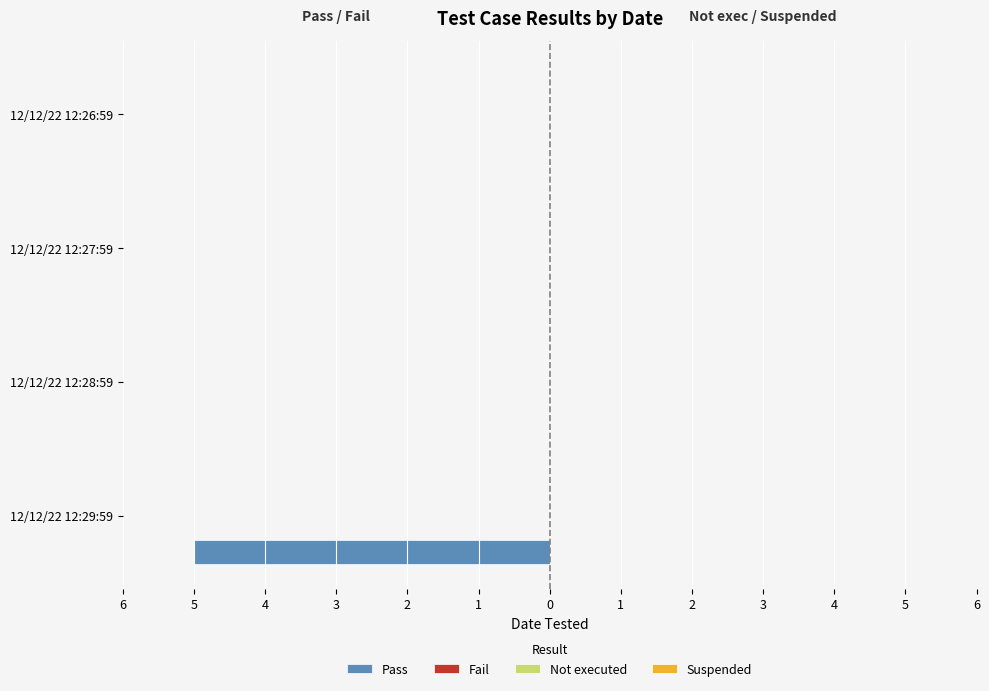

Are the bars horizontal?

Yes